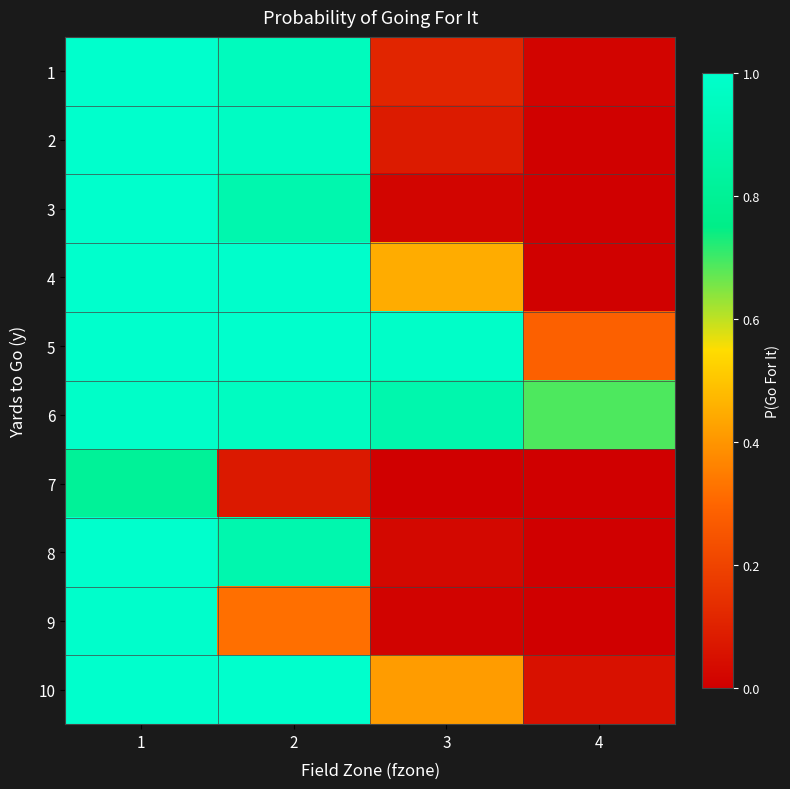

Count the number of categories in the chart.

4